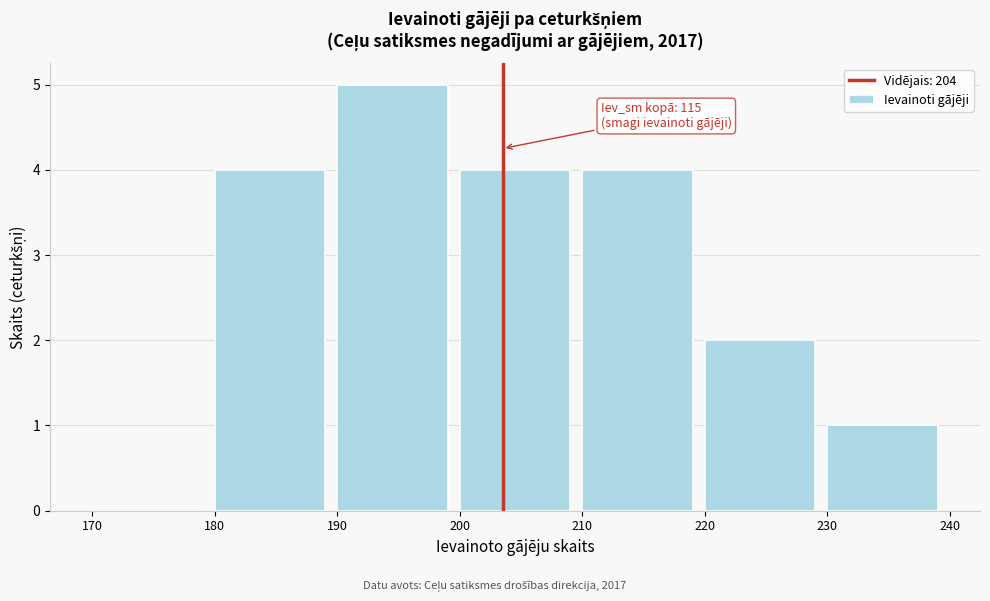

Which range on the x-axis has the tallest bar?

190 to 200